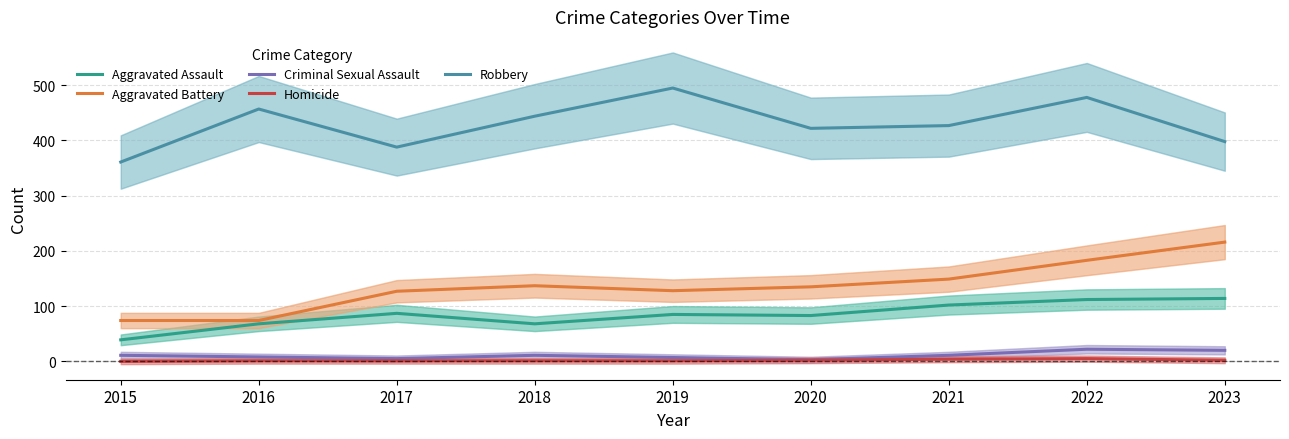

Where does the Robbery series first go above 427?

2016